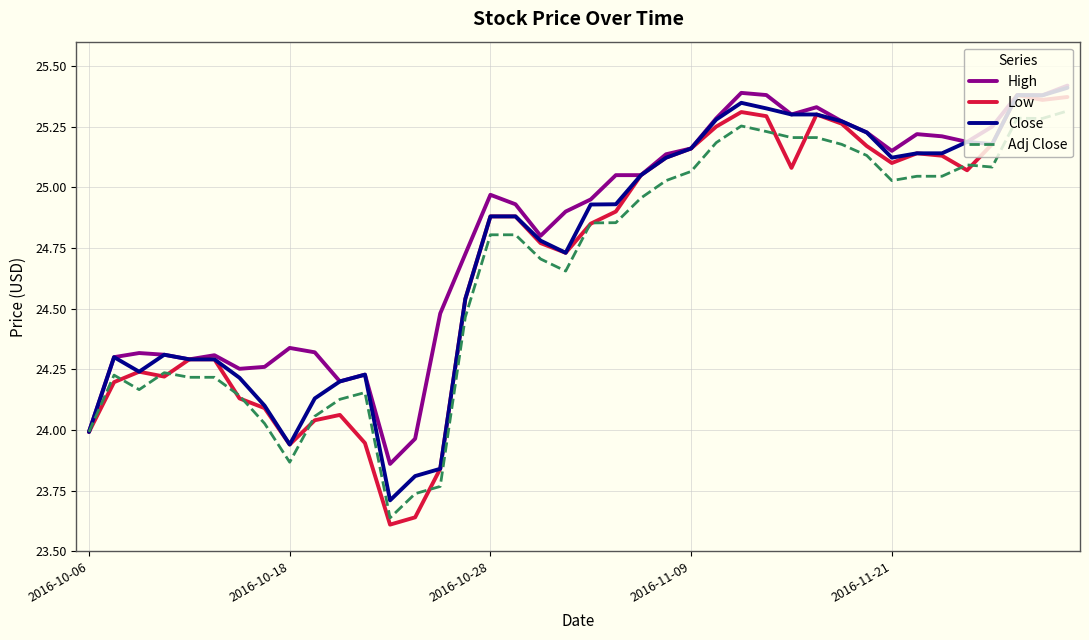

Which series has the largest range (max minus min)?

Low